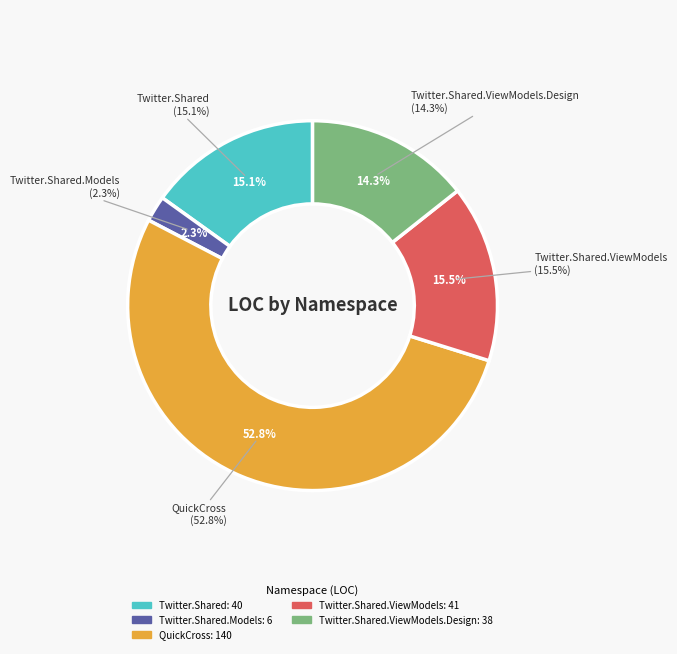

The Twitter.Shared.ViewModels slice represents 15% of the pie. True or false?

True